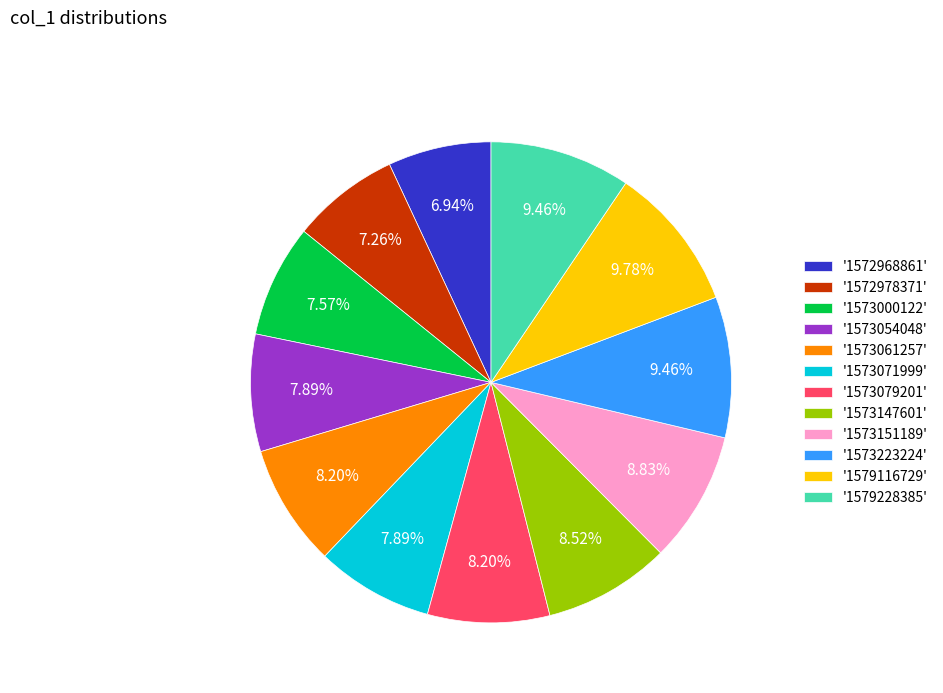

Does '1573061257' account for over 50% of the chart?

No